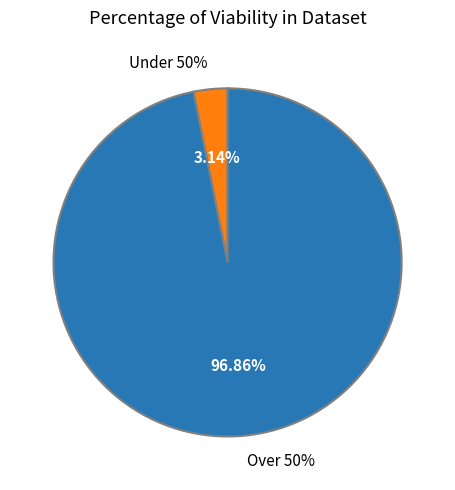

Count the number of slices in the pie.

9